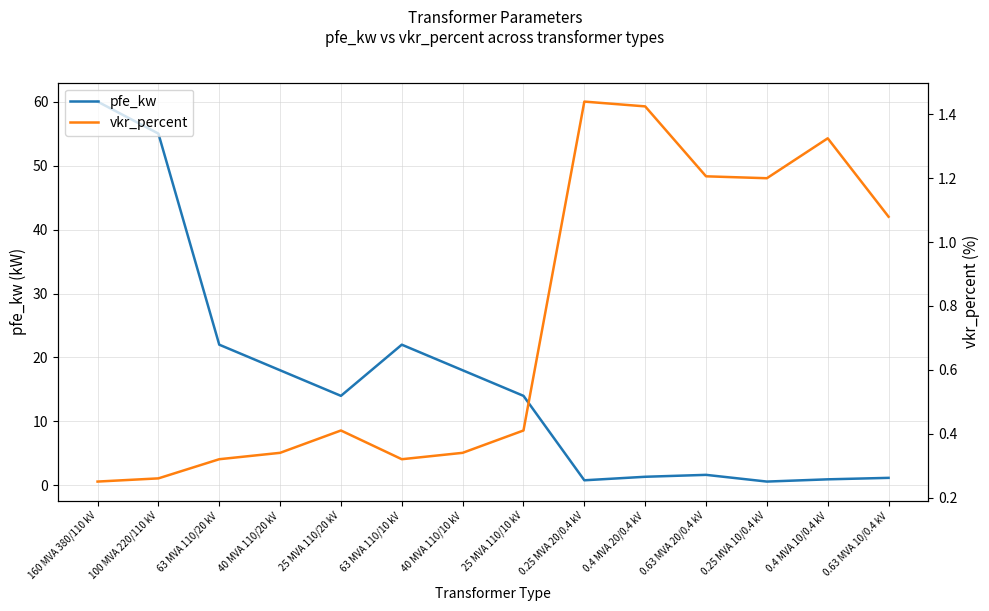

What is the total value across all series at 63 MVA 110/10 kV?

22.3